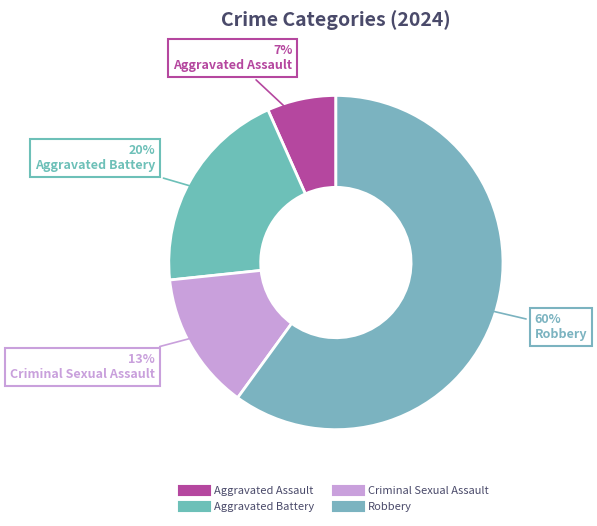

Which category has the smallest portion of the pie?

Aggravated Assault